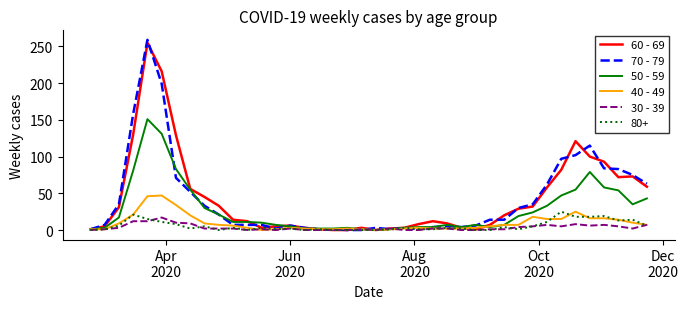

Which series has the widest spread of values?

70 - 79